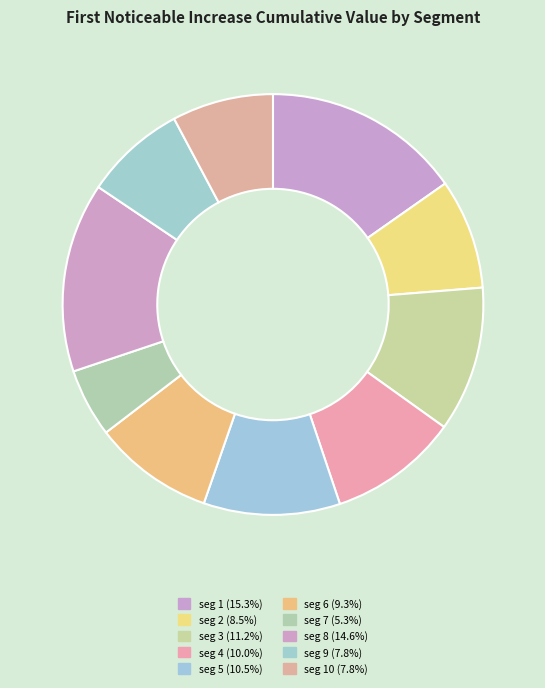

How many slices are in this pie chart?

10